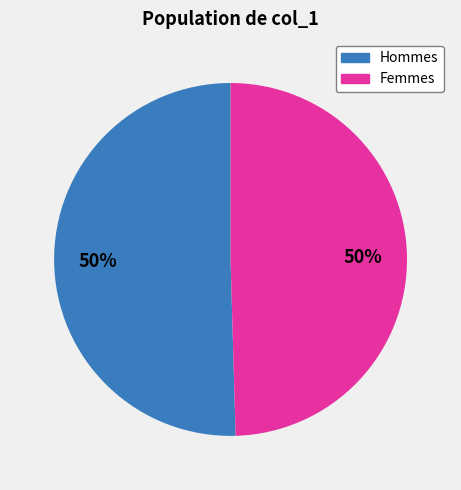

To the nearest percent, what is the average slice percentage?

50%